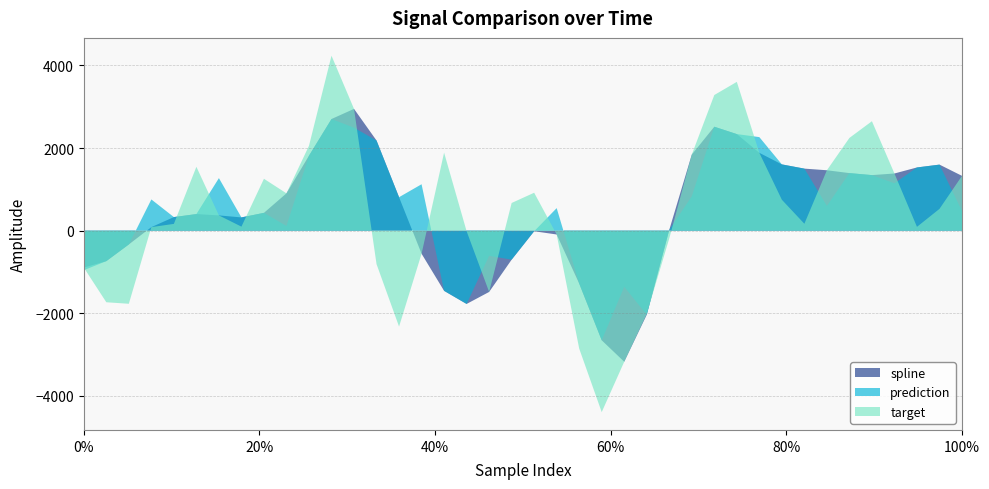

Reading left to right, list all the values displayed in this chart.

spline: 0=-894.6	1=-738.6	2=-334.1	3=85.3	4=328.6	5=401.7	6=369.0	7=320.5	8=431.4	9=903.5	10=1815.3	11=2703.5	12=2948.9	13=2182.7	14=810.3	15=-559.2	16=-1457.6	17=-1775.2	18=-1484.3	19=-702.4	20=-14.5	21=-92.8	22=-1281.7	23=-2655.3	24=-3174.5	25=-2036.6	26=19.5	27=1841.9	28=2516.6	29=2338.6	30=1884.8	31=1604.3	32=1502.1	33=1462.6	34=1393.9	35=1345.1	36=1384.2	37=1530.4	38=1599.3	39=1326.7
prediction: 0=-957.9	1=-738.6	2=-334.1	3=755.8	4=328.6	5=401.7	6=1272.3	7=320.5	8=431.4	9=112.4	10=1815.3	11=2703.5	12=2493.1	13=2182.7	14=810.3	15=1123.8	16=-1457.6	17=-1775.2	18=-608.9	19=-702.4	20=-14.5	21=545.6	22=-1281.7	23=-2655.3	24=-1358.8	25=-2036.6	26=19.5	27=830.6	28=2516.6	29=2338.6	30=2265.2	31=1604.3	32=1502.1	33=599.2	34=1393.9	35=1345.1	36=1146.4	37=1530.4	38=1599.3	39=473.9
target: 0=-894.6	1=-1734.1	2=-1770.8	3=85.3	4=164.0	5=1546.1	6=369.0	7=97.1	8=1256.0	9=903.5	10=2055.4	11=4236.4	12=2948.9	13=-810.4	14=-2322.9	15=-559.2	16=1889.5	17=-13.7	18=-1484.3	19=670.2	20=918.1	21=-92.8	22=-2855.9	23=-4394.6	24=-3174.5	25=-2014.8	26=-187.5	27=1841.9	28=3284.5	29=3603.2	30=1884.8	31=748.5	32=167.2	33=1462.6	34=2245.4	35=2650.0	36=1384.2	37=92.2	38=527.5	39=1326.7